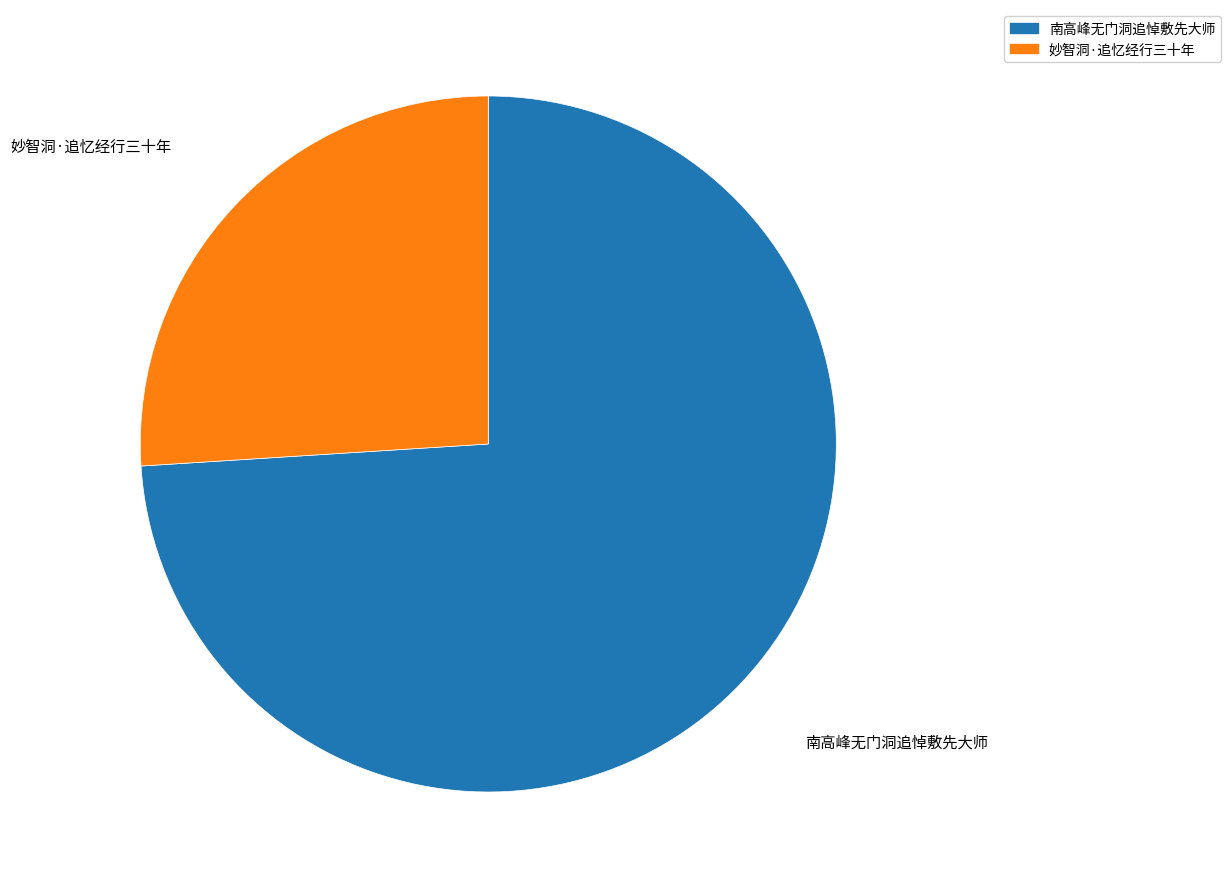

The 妙智洞·追忆经行三十年 slice represents 12% of the pie. True or false?

False